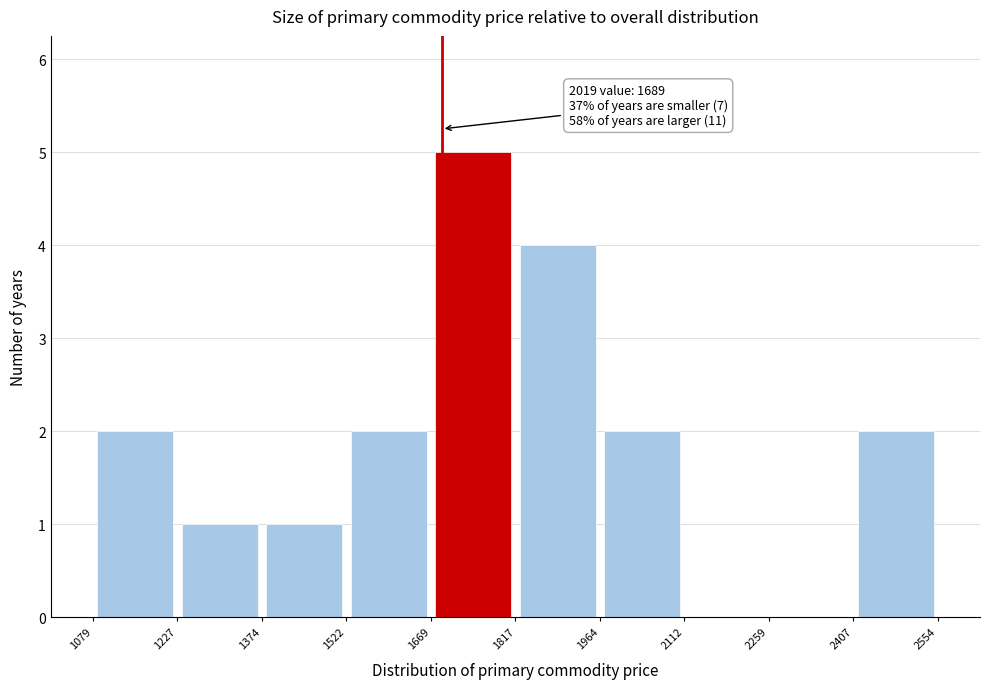

Which range on the x-axis has the tallest bar?

1669 to 1817